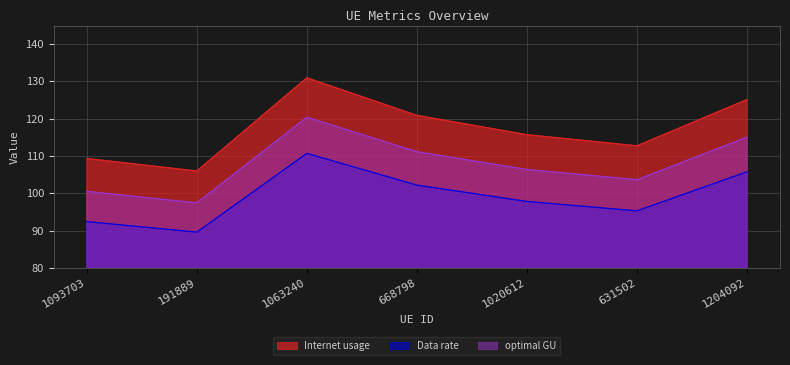

What is the spread (max minus min) of values at 191889?

16.4